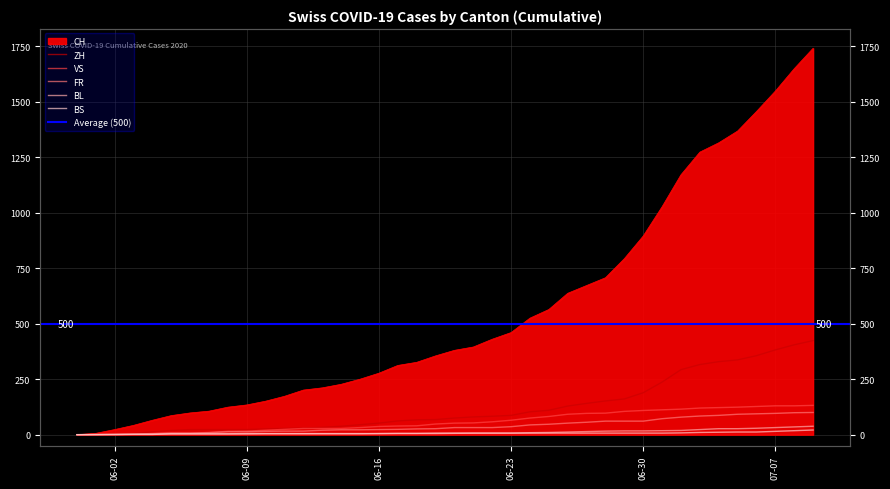

What position from the left is 06-16?

17